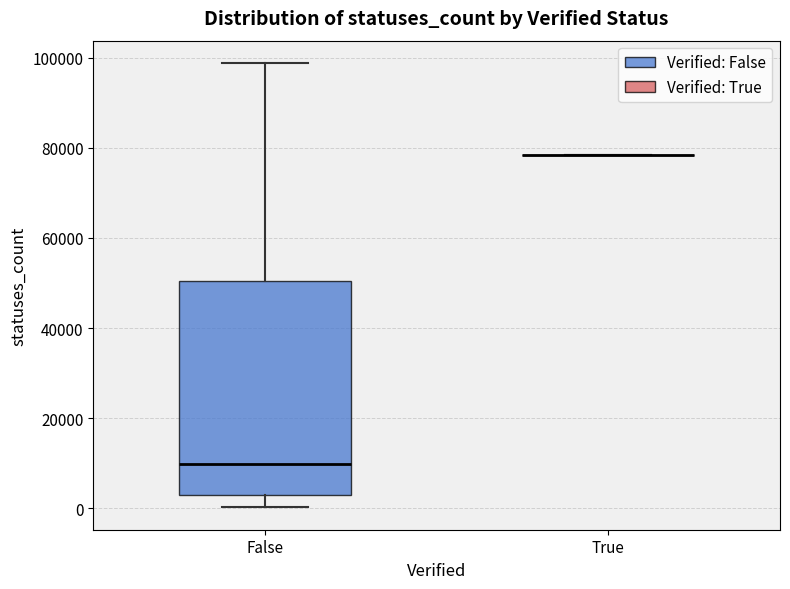

Reading left to right, read every box against the y-axis: the position of its median line, the range the box covers, and the ends of its whiskers. The values are not printed on the chart, so give them approximately, as read against the axis.

False: median 10000, box 4000 to 50000, whiskers 0 to 98000
True: box collapsed to a line at 78000, whiskers 78000 to 78000